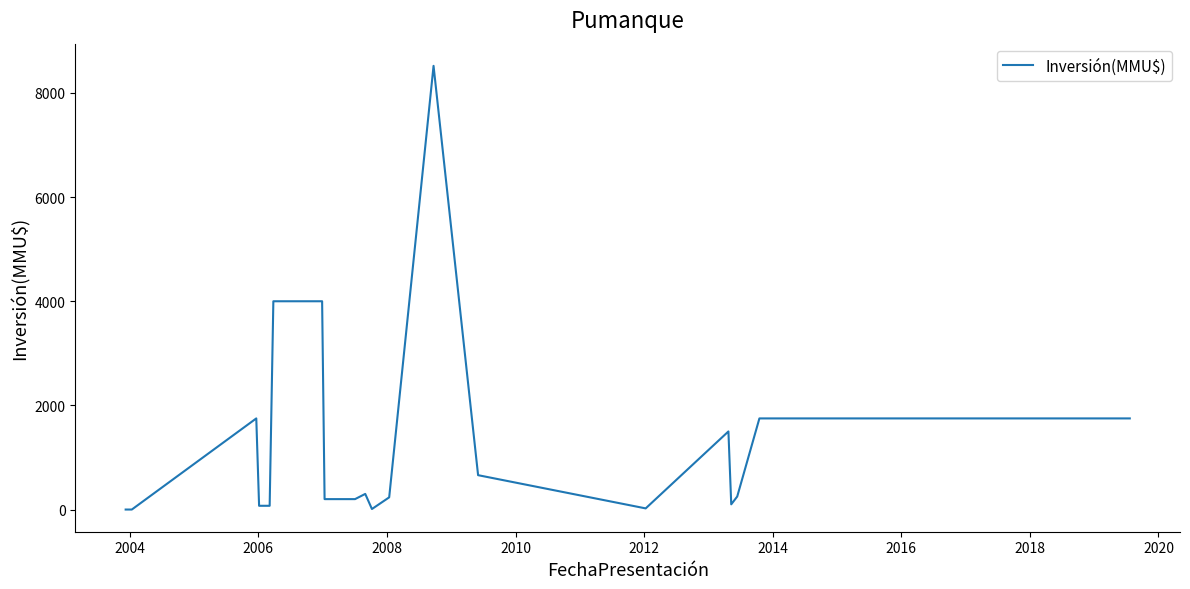

How many lines are shown in the chart?

1